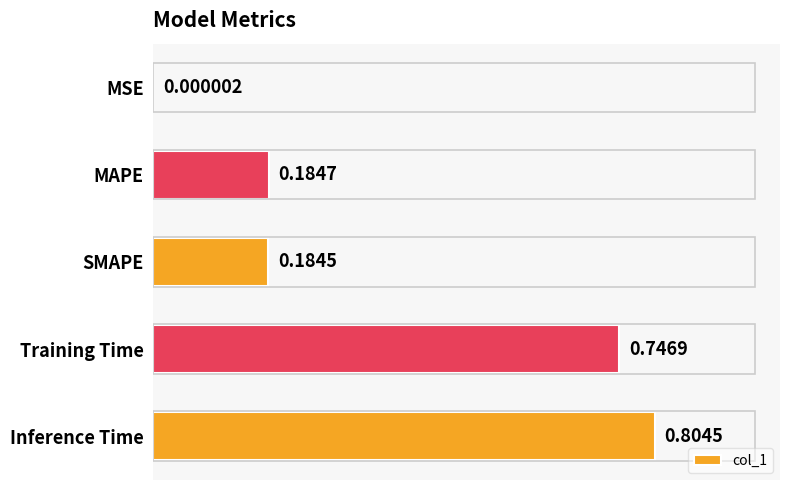

Which has a higher value, Training Time or Inference Time?

Inference Time